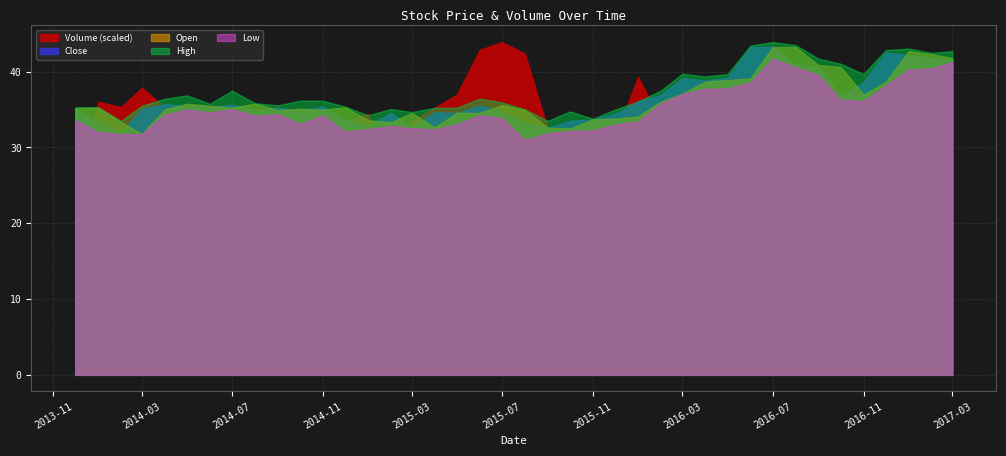

What is the label of the 1st point from the left?

2013-12-01